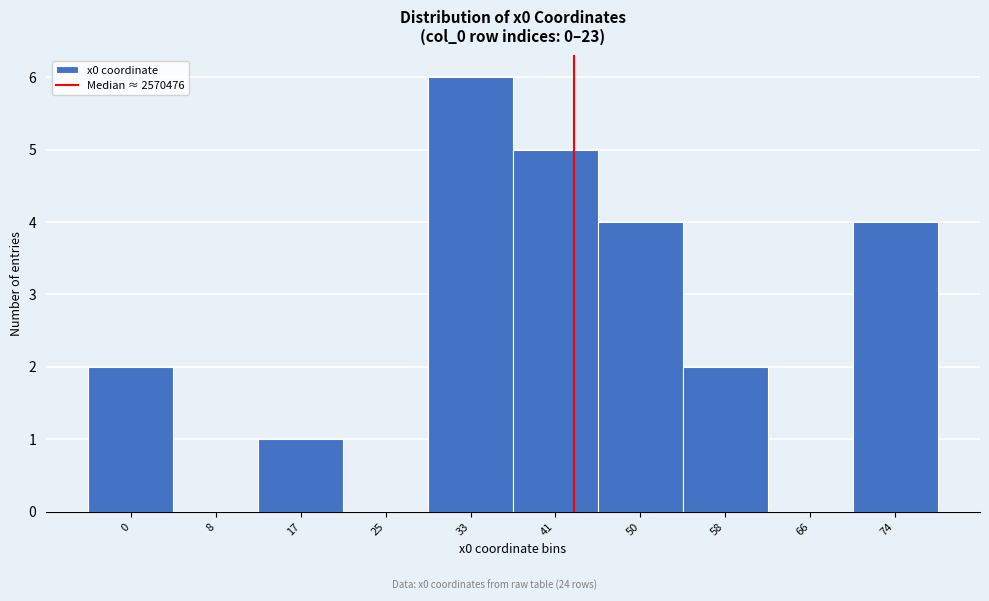

Reading right to left, transcribe all the data shown in this chart.

74=4	66=0	58=2	50=4	41=5	33=6	25=0	17=1	8=0	0=2